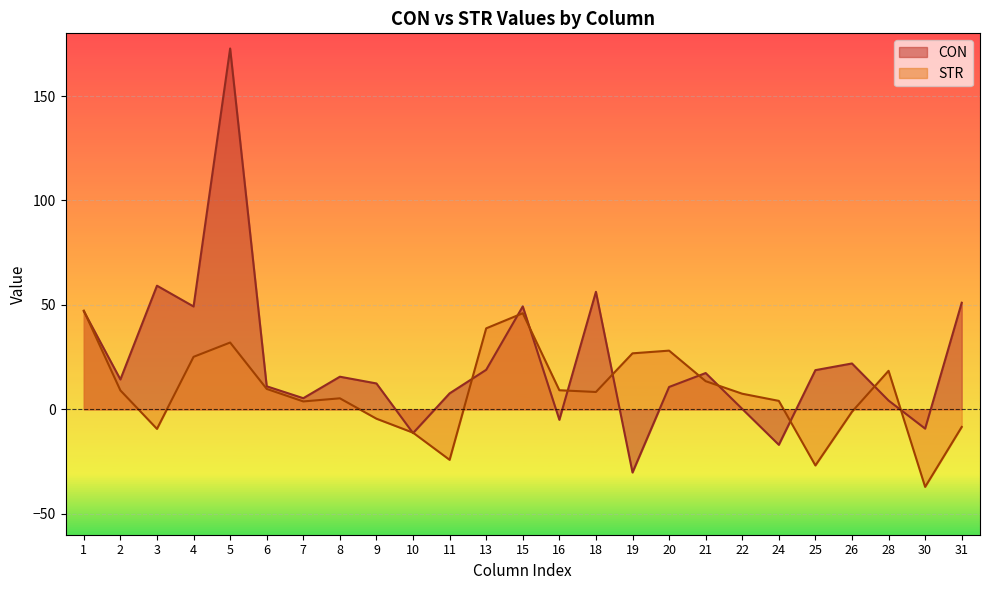

Between 3 and 21, which is larger?

3